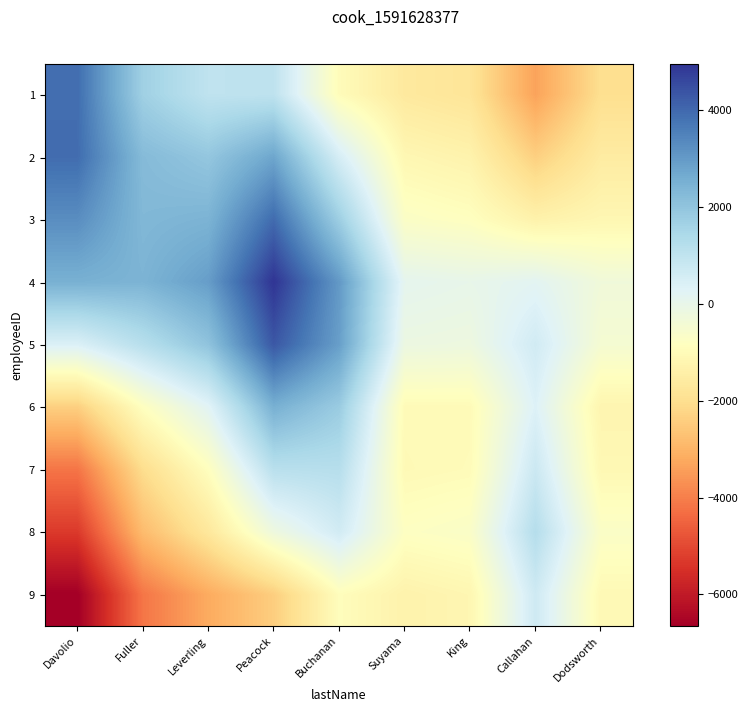

Reading right to left, what are all the values shown in this chart?

1: Dodsworth=-1988.9	Callahan=-3359.7	King=-1796.6	Suyama=-1638.5	Buchanan=-964.5	Peacock=1023.9	Leverling=1005.9	Fuller=1684.4	Davolio=3902.9
2: Dodsworth=-1555.7	Callahan=-2381.4	King=-1290.2	Suyama=-1135.1	Buchanan=517.1	Peacock=2755.6	Leverling=1943.2	Fuller=2247.6	Davolio=3927.9
3: Dodsworth=-1143.2	Callahan=-1324.2	King=-836.4	Suyama=-703.2	Buchanan=1728.0	Peacock=3946.7	Leverling=2437.8	Fuller=2331.3	Davolio=3270.8
4: Dodsworth=-297.9	Callahan=187.7	King=13.1	Suyama=108.5	Buchanan=3025.4	Peacock=4956.6	Leverling=2933.3	Fuller=2428.8	Davolio=2514.1
5: Dodsworth=-465.5	Callahan=628.0	King=-187.8	Suyama=-141.8	Buchanan=2909.0	Peacock=4319.9	Leverling=2026.1	Fuller=1184.5	Davolio=405.4
6: Dodsworth=-1211.7	Callahan=357.9	King=-1000.7	Suyama=-1009.7	Buchanan=1807.1	Peacock=2527.4	Leverling=239.8	Fuller=-837.4	Davolio=-2387.0
7: Dodsworth=-1097.1	Callahan=759.3	King=-978.3	Suyama=-1041.1	Buchanan=1201.8	Peacock=1144.7	Leverling=-860.7	Fuller=-2043.6	Davolio=-4176.8
8: Dodsworth=-687.4	Callahan=1231.9	King=-675.2	Suyama=-784.3	Buchanan=614.4	Peacock=-213.3	Leverling=-1694.7	Fuller=-2840.6	Davolio=-5300.1
9: Dodsworth=-1065.8	Callahan=684.9	King=-1161.6	Suyama=-1303.8	Buchanan=-918.2	Peacock=-2416.6	Leverling=-3195.3	Fuller=-4166.0	Davolio=-6655.1